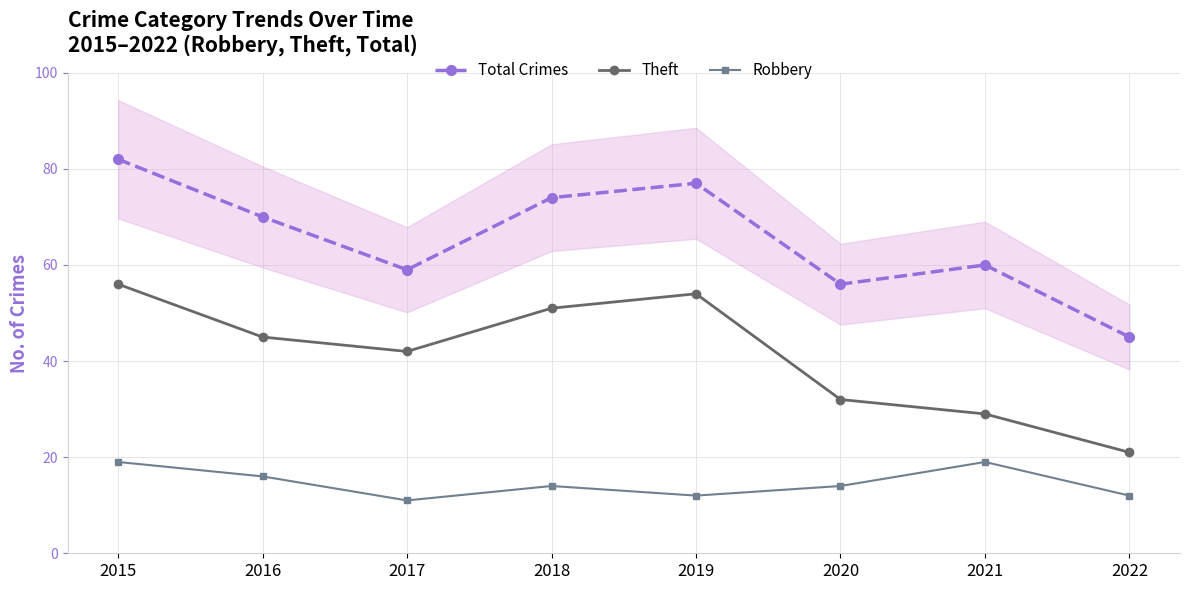

What is the lowest value of the Theft series?

21